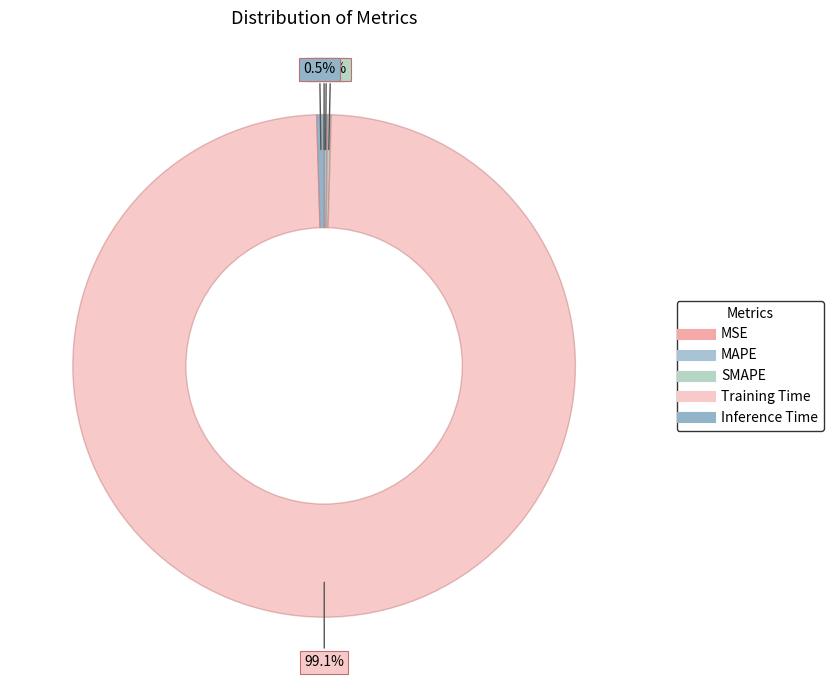

Rank the categories by value from highest to lowest.

Training Time, Inference Time, SMAPE, MAPE, MSE